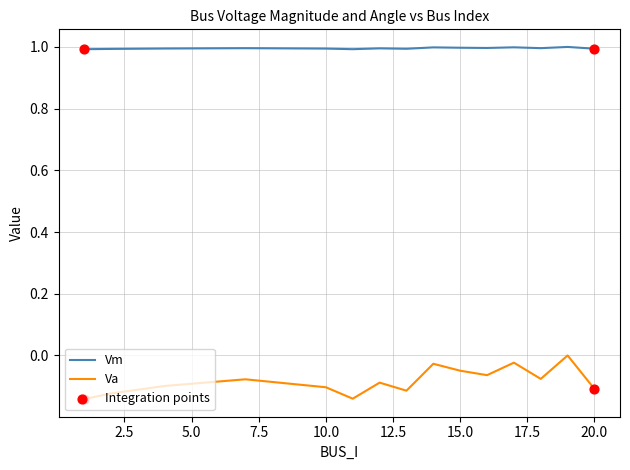

Which series has the widest spread of values?

Va